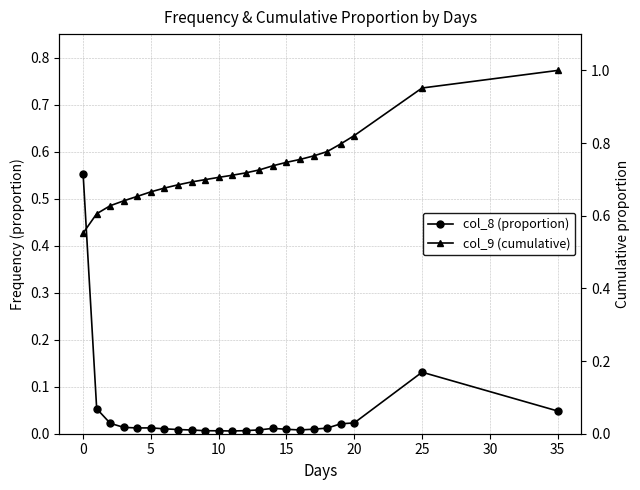

At how many categories does at least one series exceed 0?

23